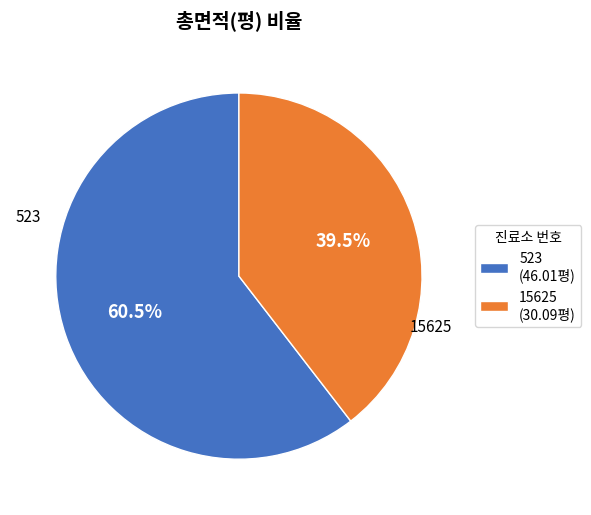

To the nearest percent, what is the average slice percentage?

50%